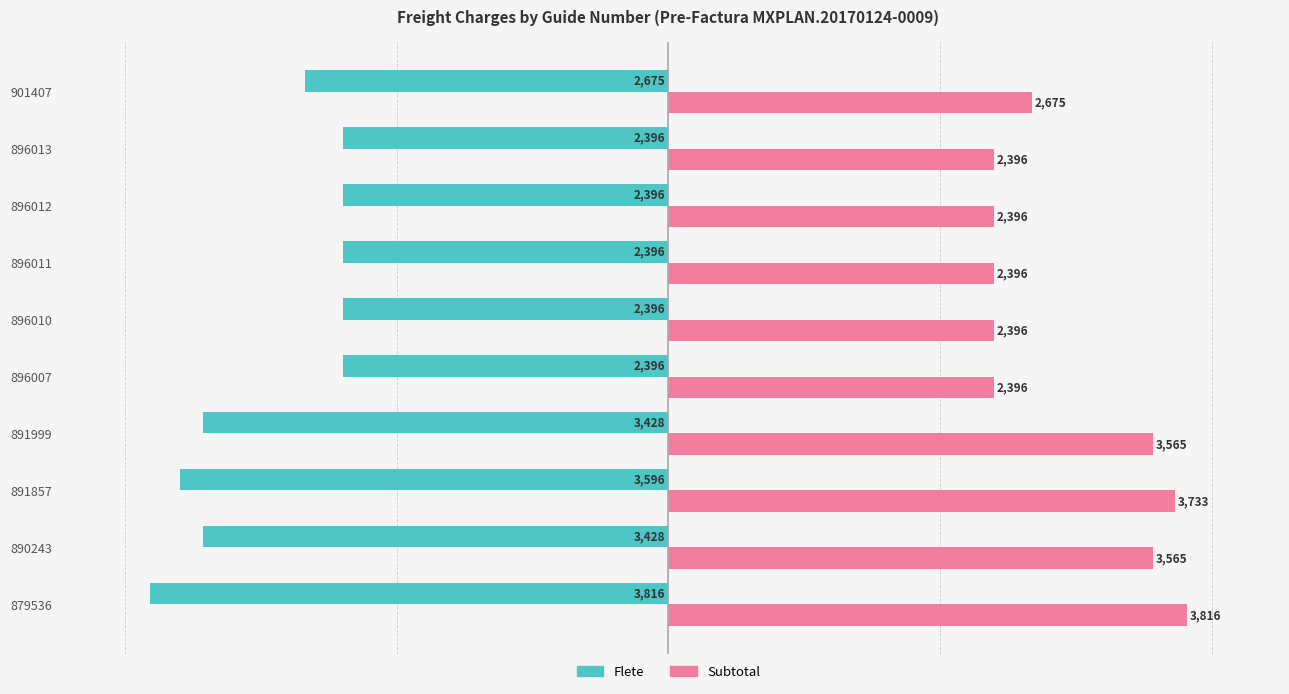

What is the smallest value displayed?

-3816